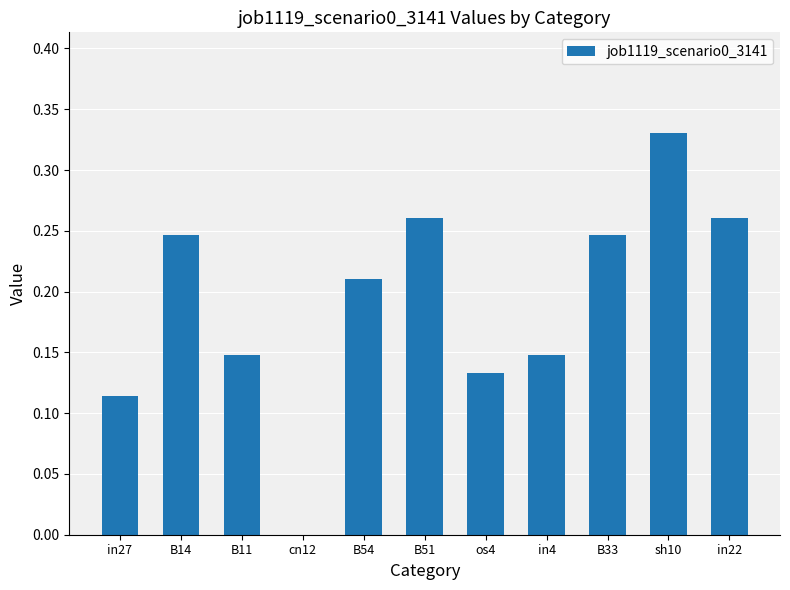

The value at B51 is 0.5. True or false?

False